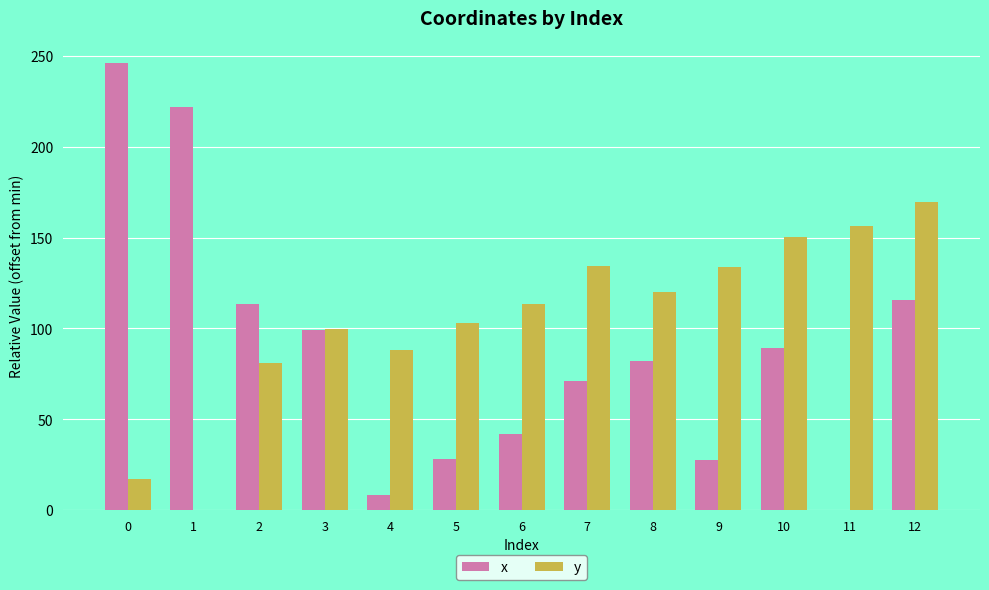

What is the total value across all series at 4?

96.6